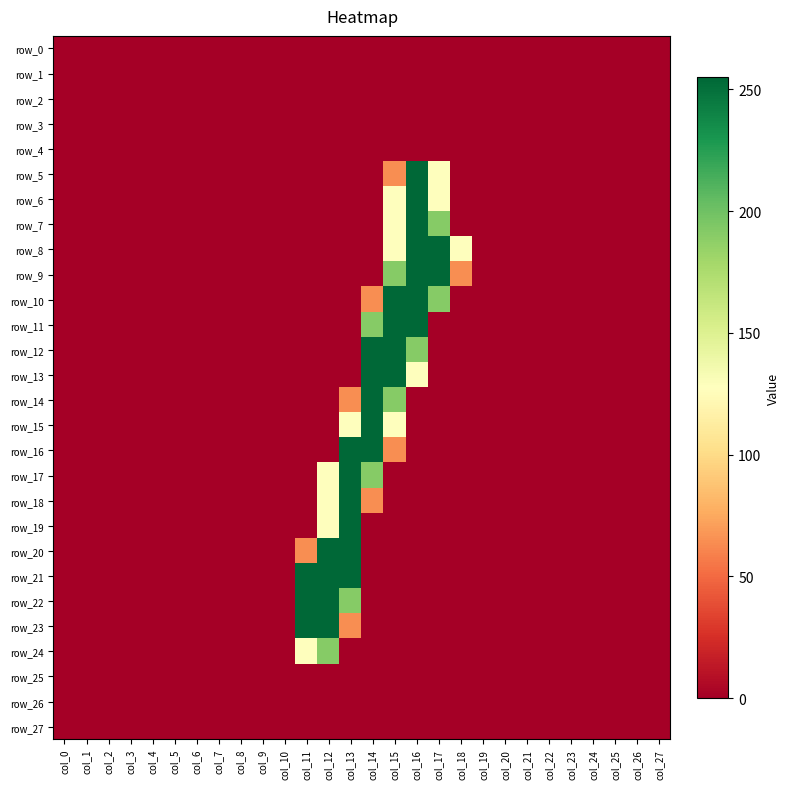

At which category is the sum across all series the highest?

col_16